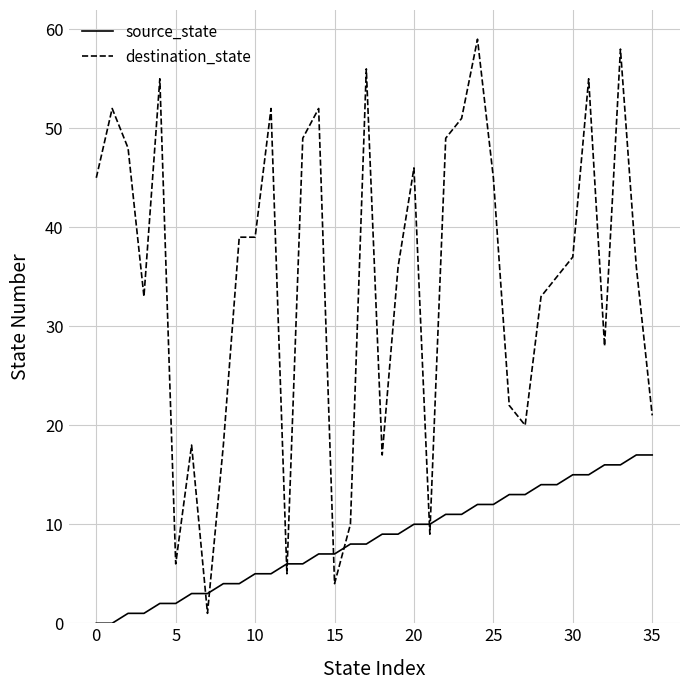

List the series in order of their peak value, lowest first.

source_state, destination_state